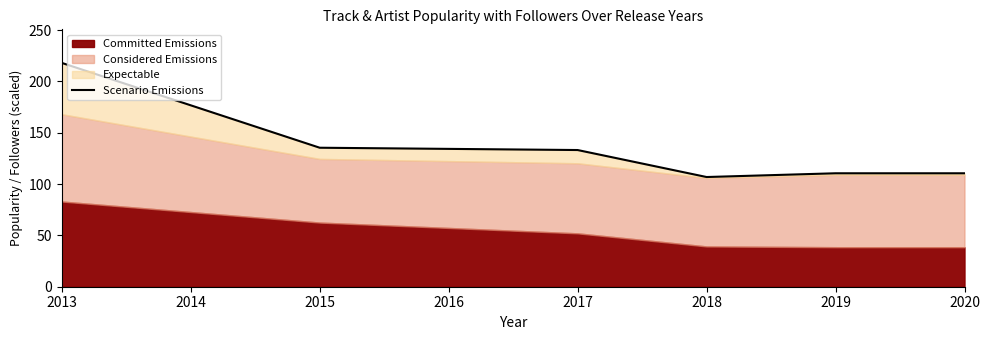

What is the greatest value displayed?

218.0